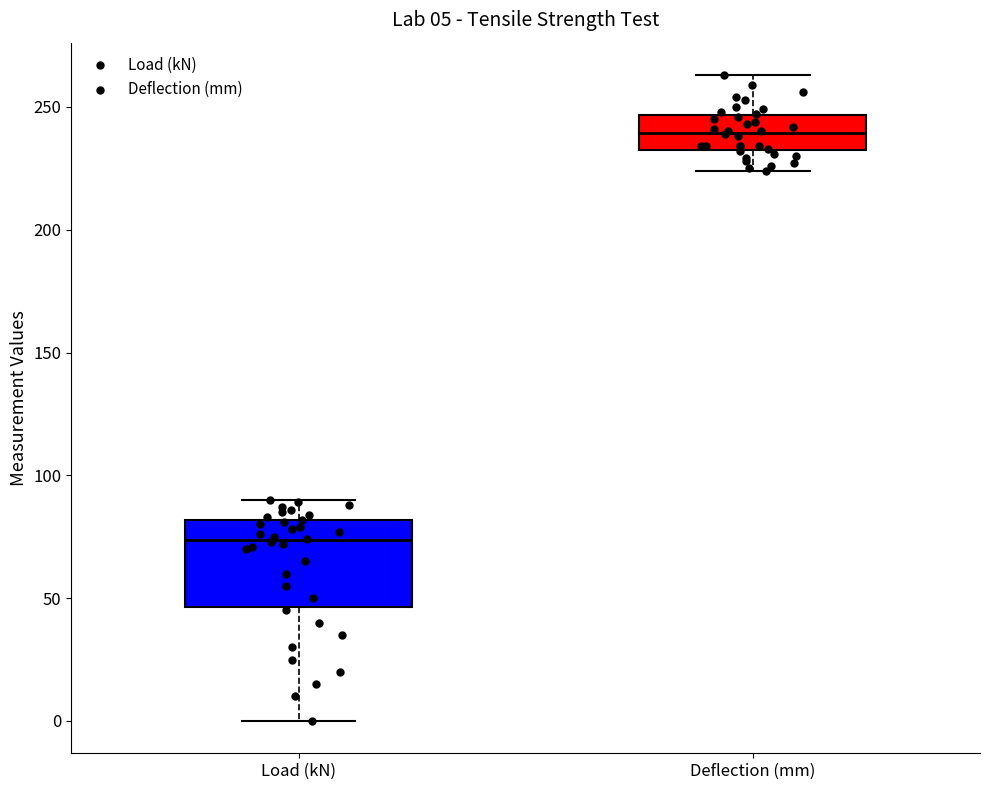

Which box's median line is the highest?

Deflection (mm)